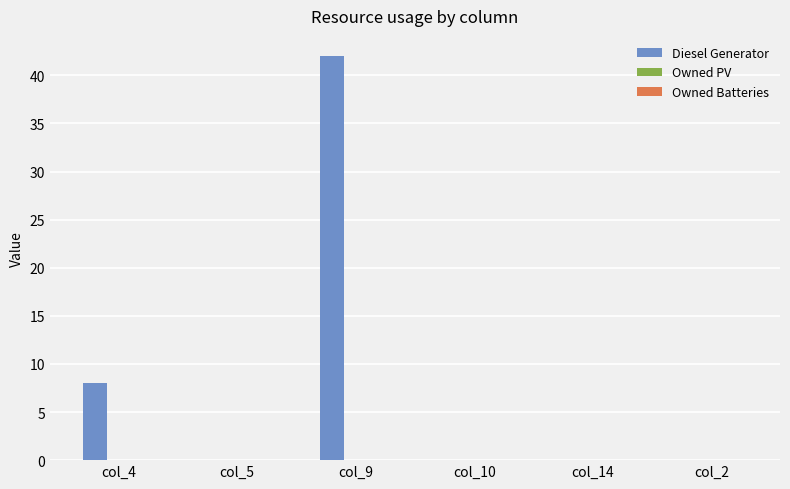

The chart shows a value of 28 at col_2. True or false?

False